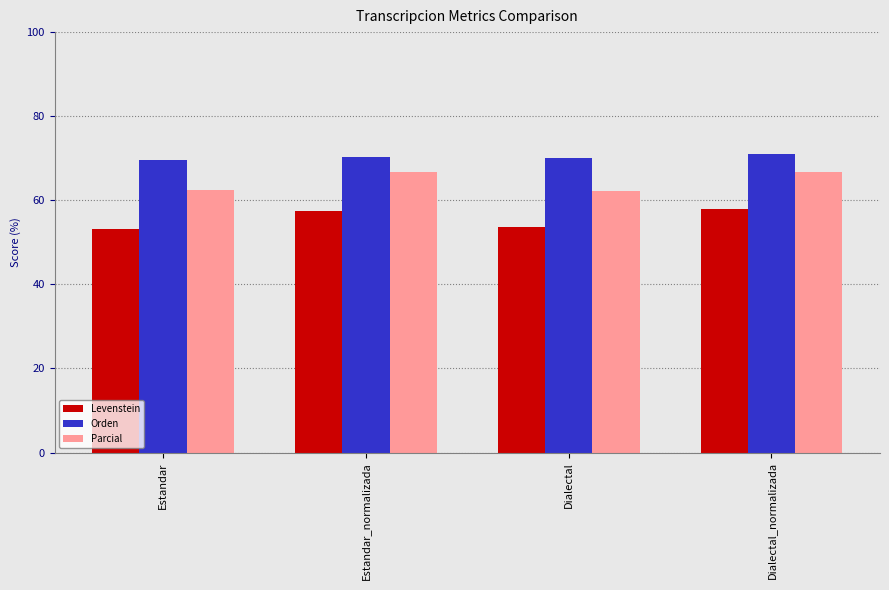

How many data points in Levenstein are less than 57?

2